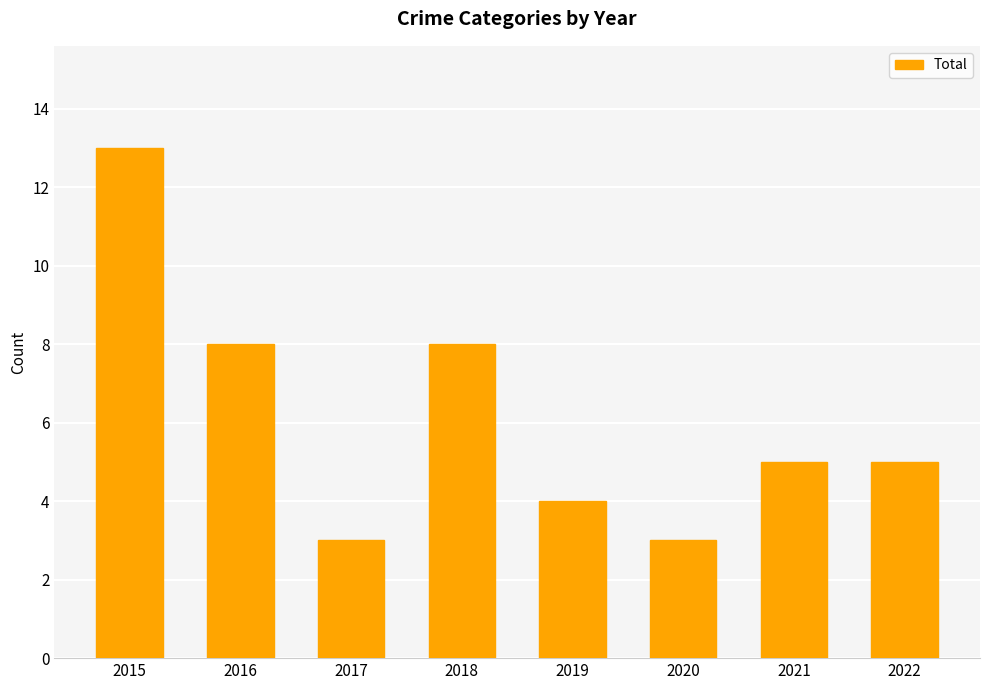

What is the value of the 1st bar from the left?

13